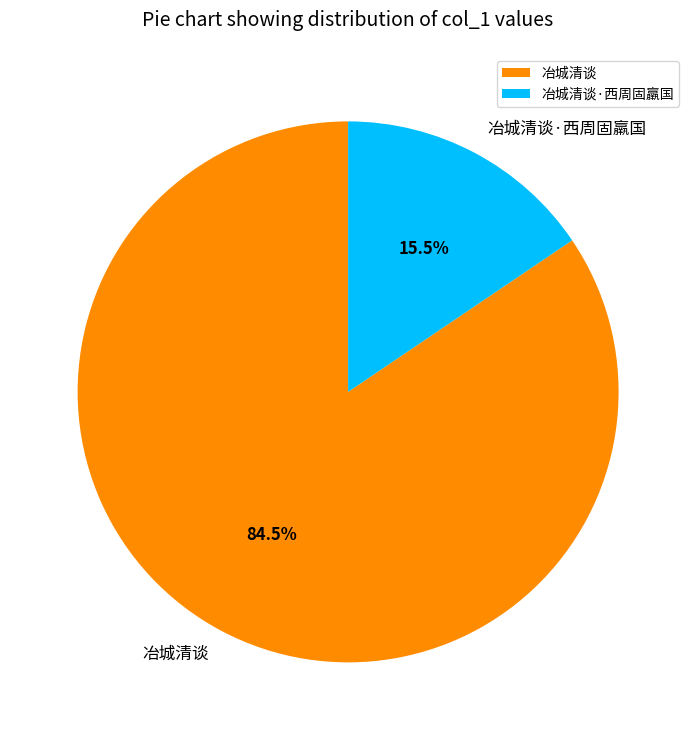

How many segments does this pie chart have?

2